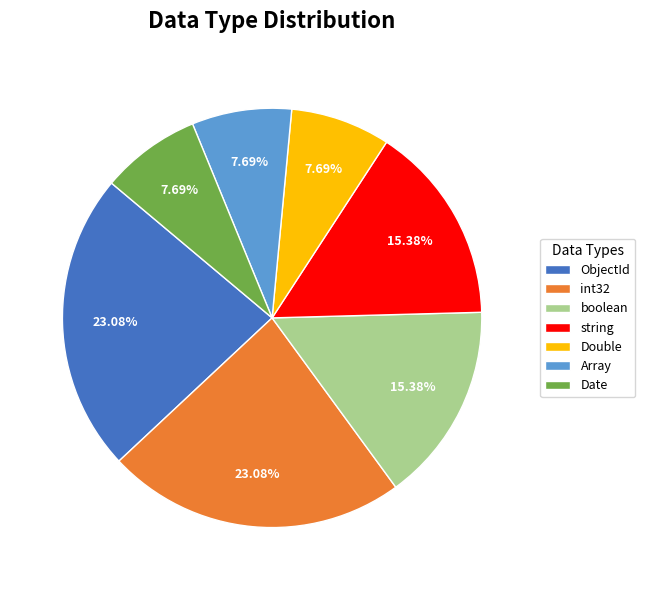

Is it true that ObjectId is 23% of the pie?

True